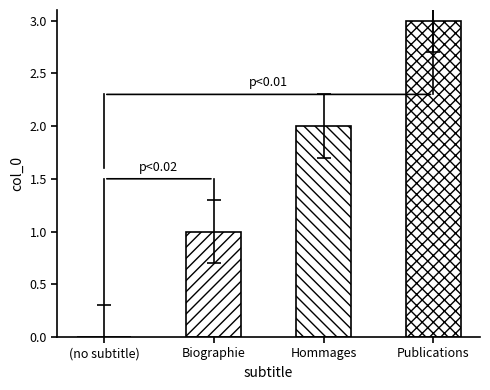

What is the label of the 2nd bar from the right?

Hommages